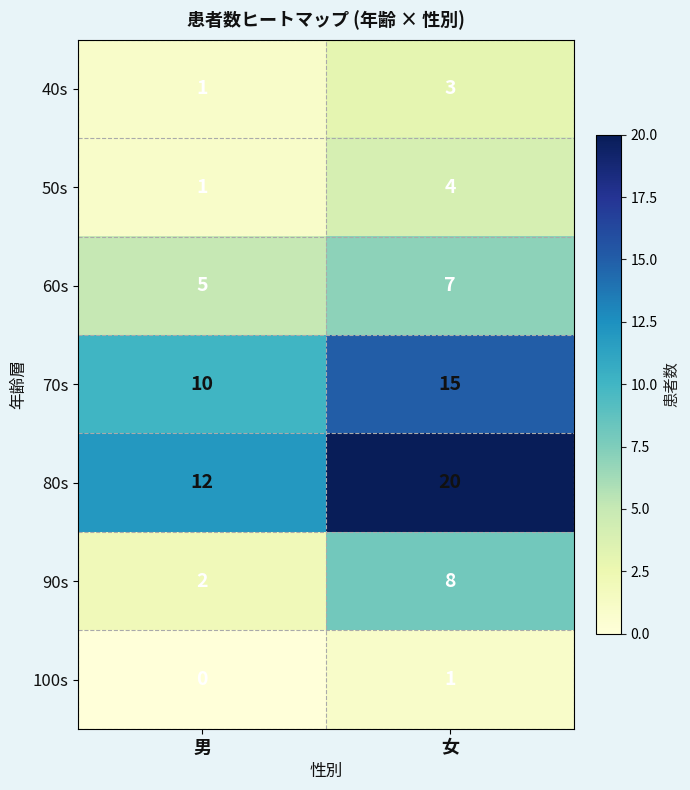

What is the difference between the 50s values at 女 and 男?

3